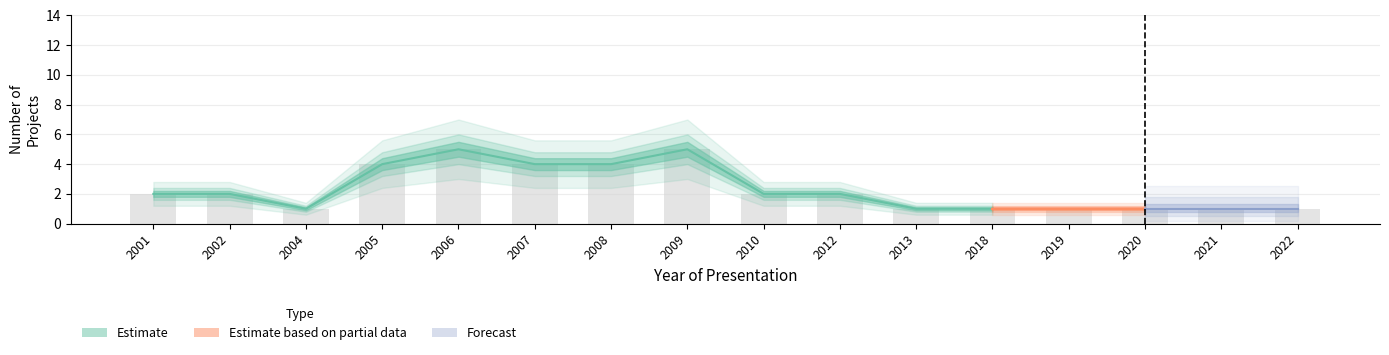

What is the maximum value shown in the chart?

5